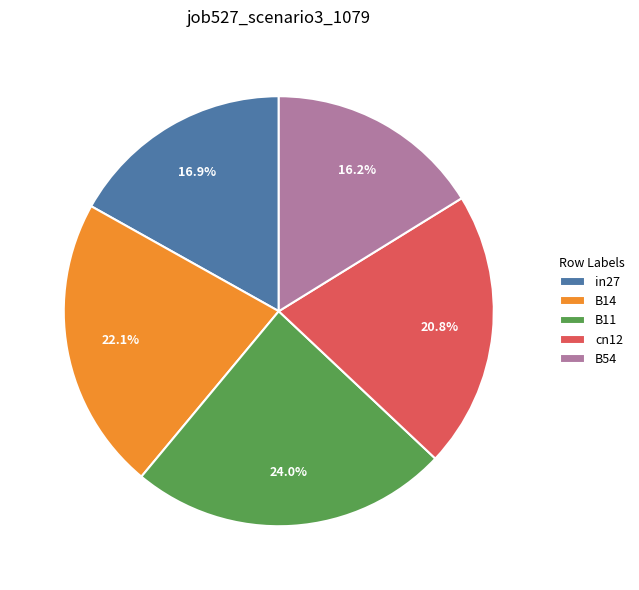

To the nearest percent, what is the difference between the largest and smallest slice percentages?

8%